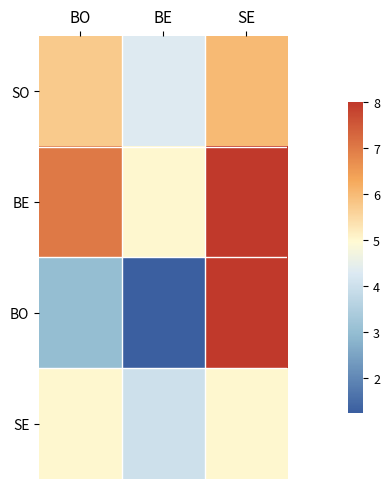

Reading left to right, what are all the values shown in this chart?

SO: BO=5.8	BE=4.3	SE=6.0
BE: BO=7.0	BE=5.0	SE=8.0
BO: BO=3.0	BE=1.2	SE=8.0
SE: BO=5.0	BE=4.0	SE=5.0